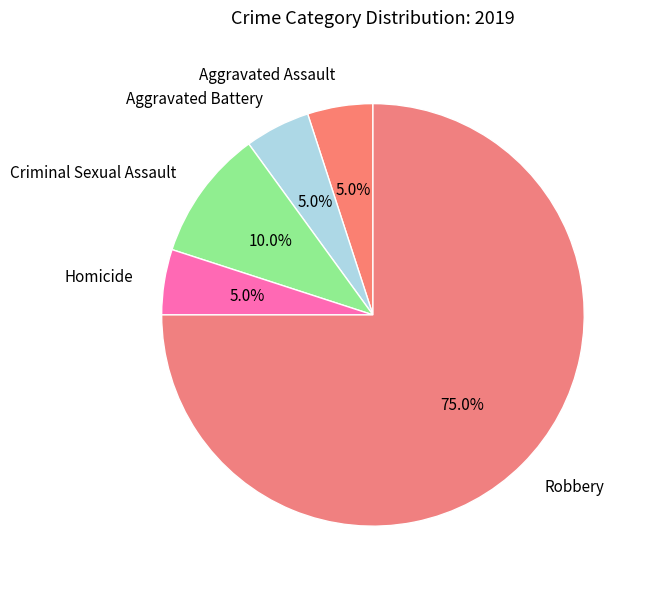

What is the largest slice in the pie chart?

Robbery